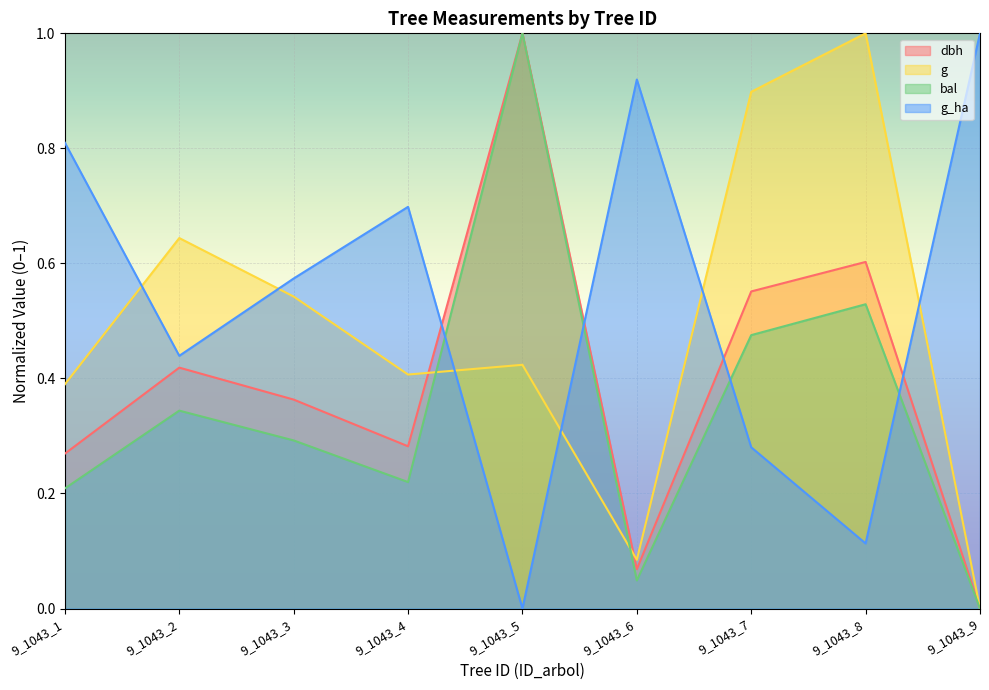

How many lines are shown in the chart?

4